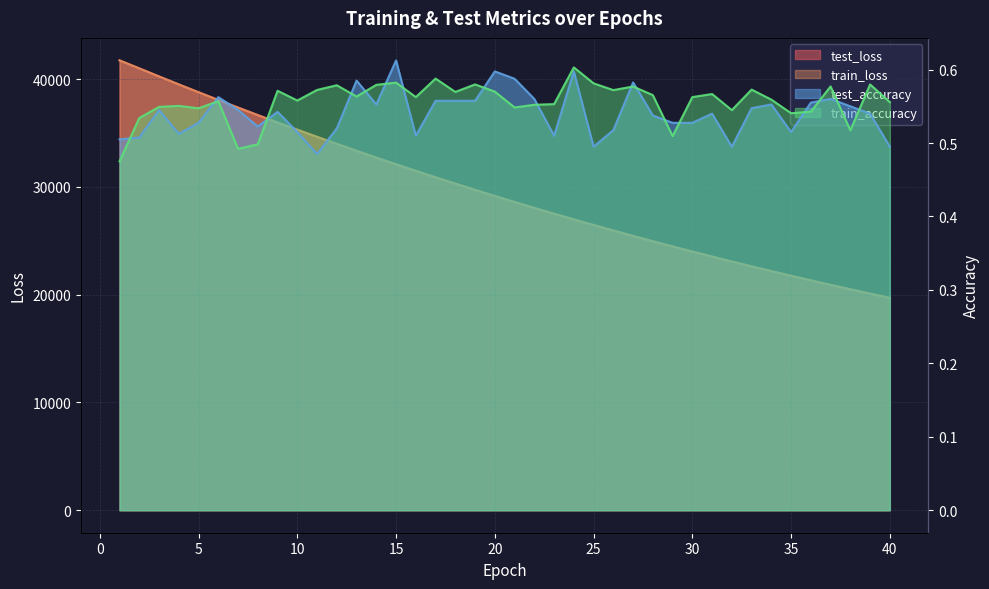

Which series has the largest range (max minus min)?

train_loss